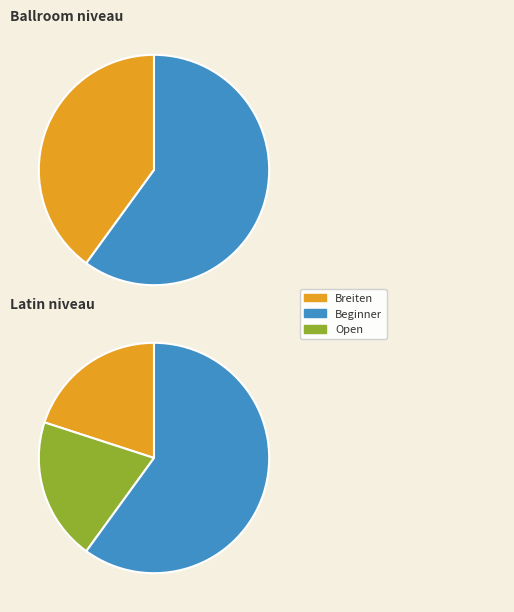

What is the smallest slice in the pie chart?

Breiten